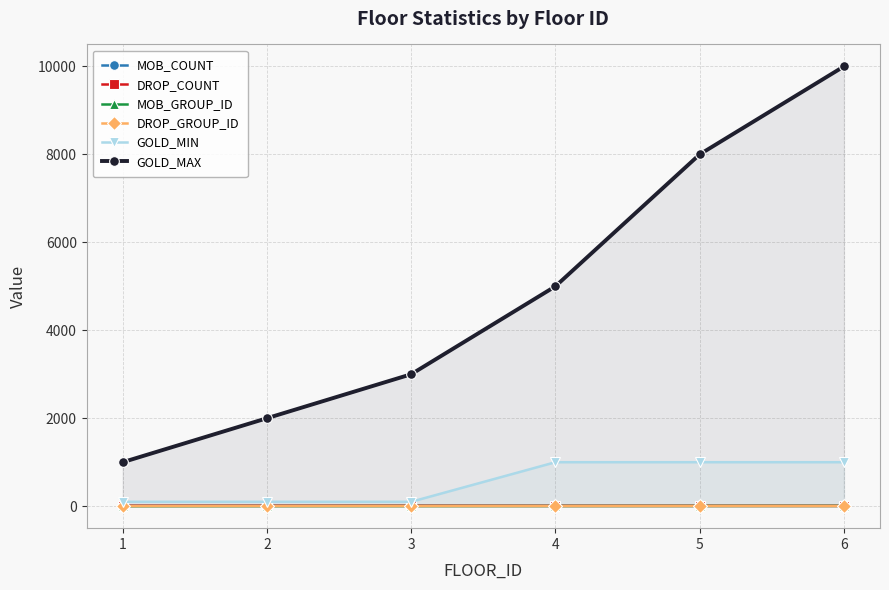

What is the value of the DROP_GROUP_ID point at the 5th from the left?

4